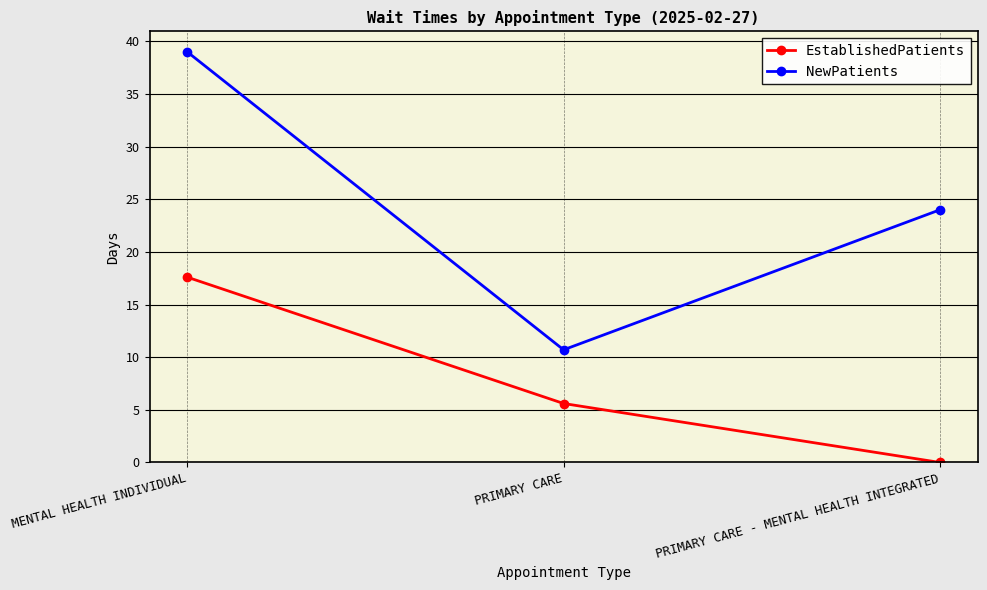

At which label does EstablishedPatients first exceed 5?

MENTAL HEALTH INDIVIDUAL